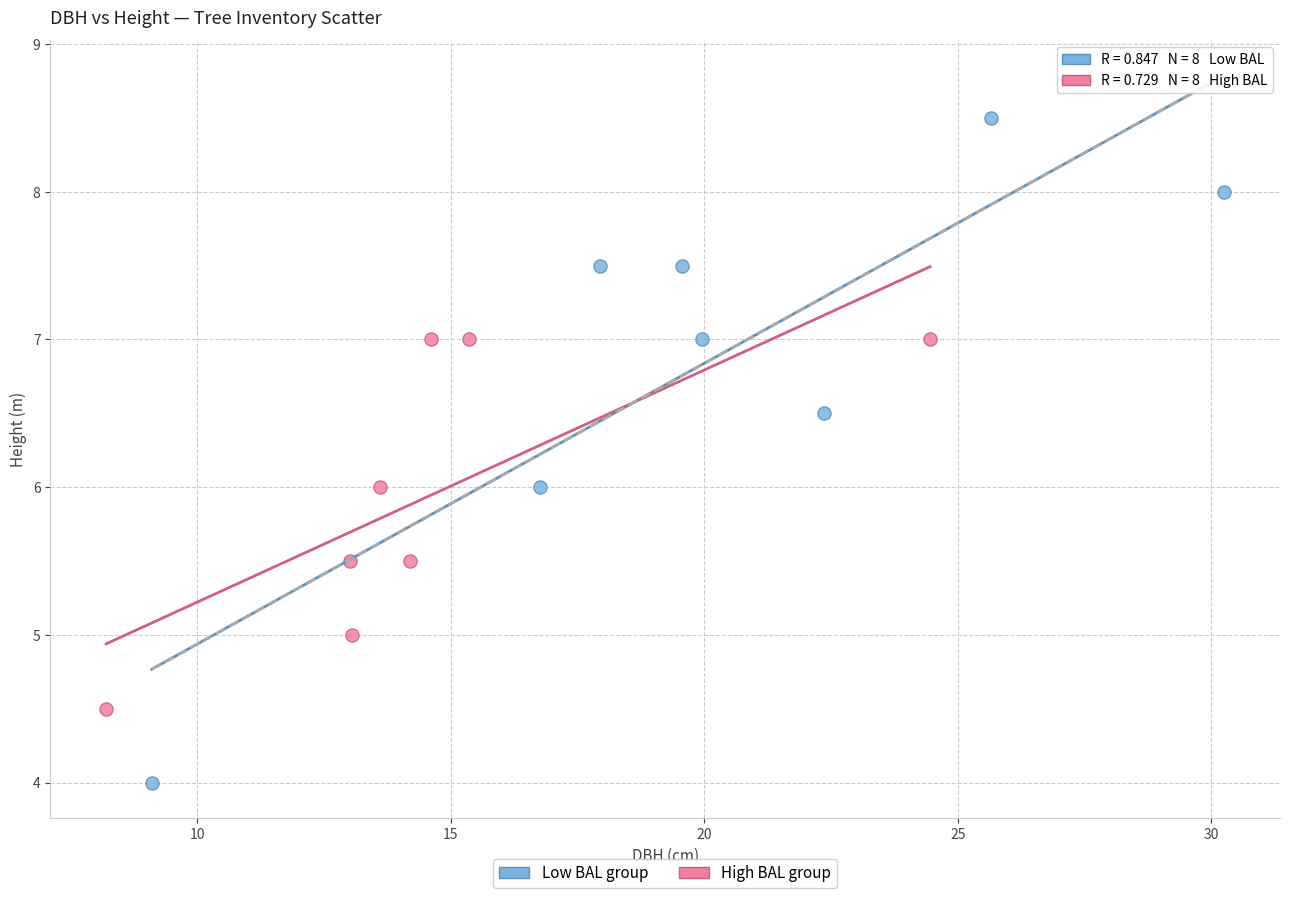

Which series contains the highest Y value?

Low BAL group